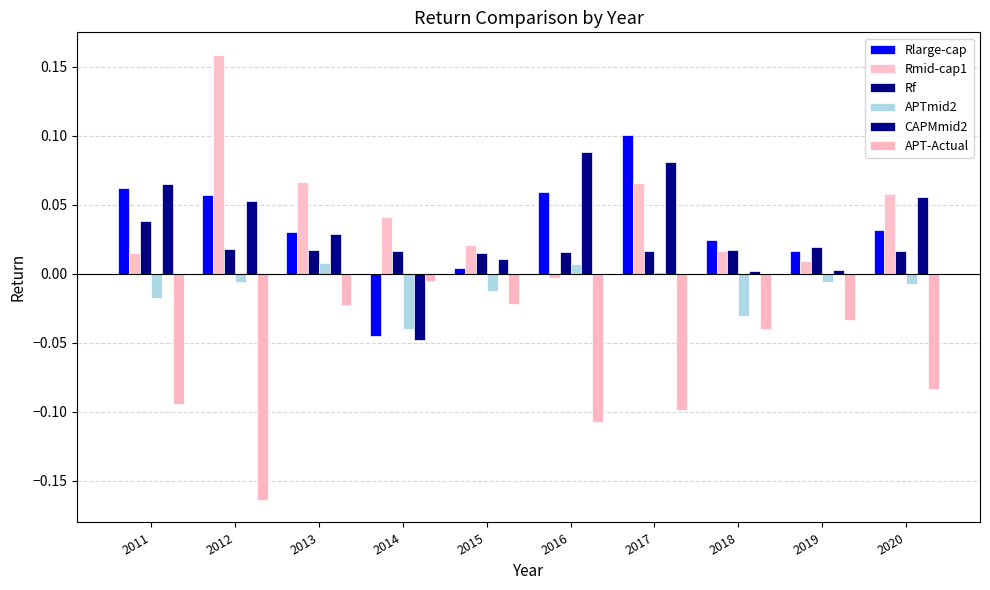

Does the chart contain stacked bars?

No